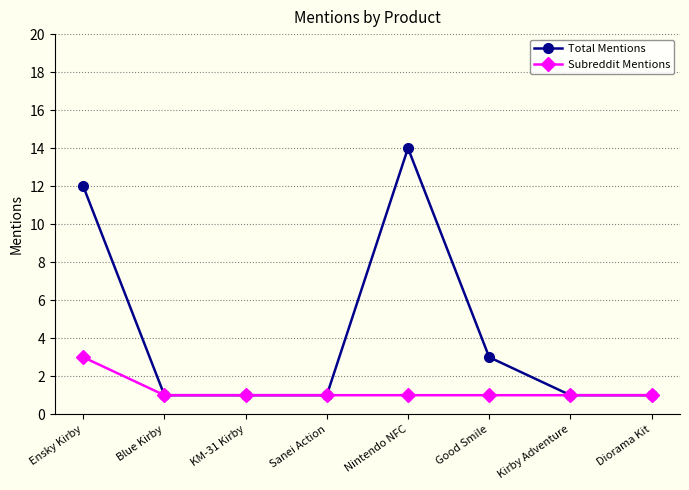

What is the lowest value of the Subreddit Mentions series?

1